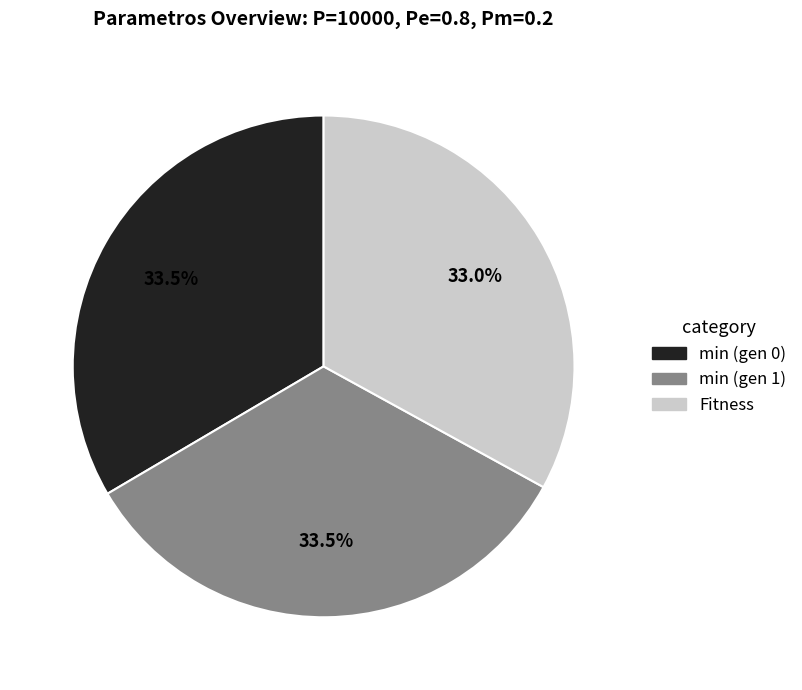

To the nearest percent, what portion does Fitness represent?

33%